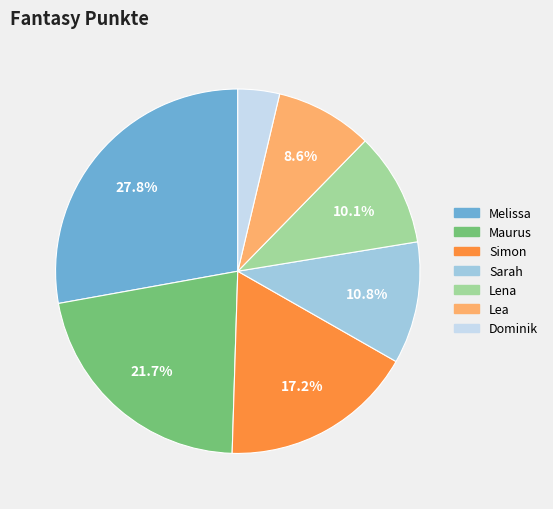

To the nearest percent, what portion does Sarah represent?

11%